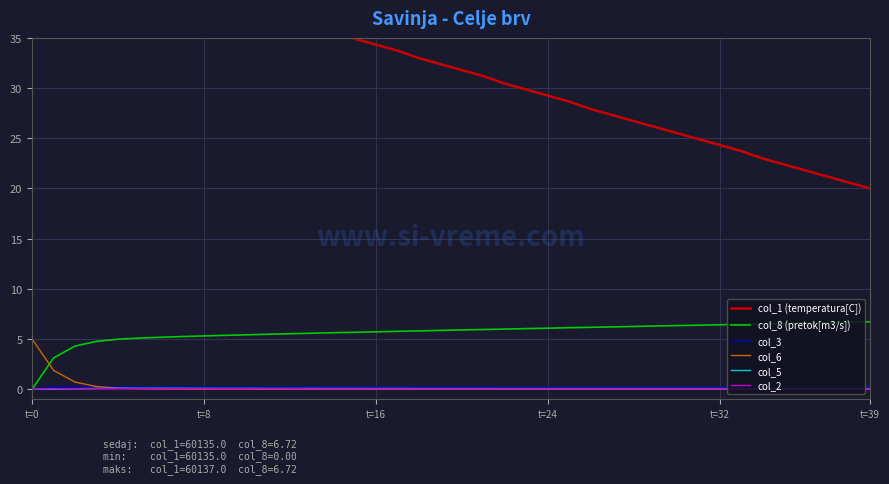

The col_8 (pretok[m3/s]) series shows 6.4 at t=32. True or false?

True